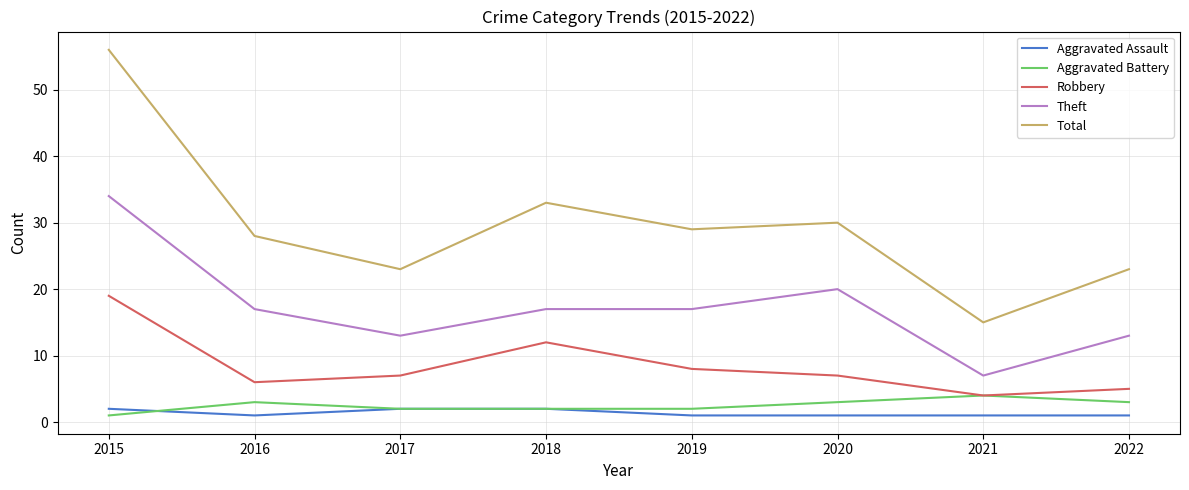

Which series has the largest total across all categories?

Total